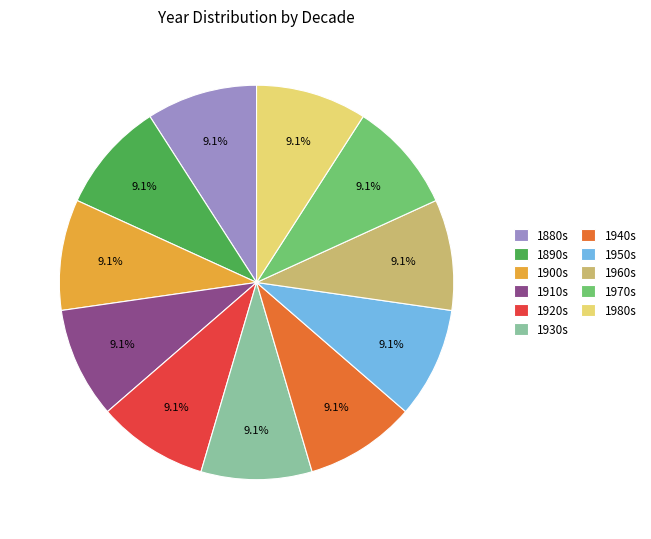

Does 1930s represent more than half of the total?

No